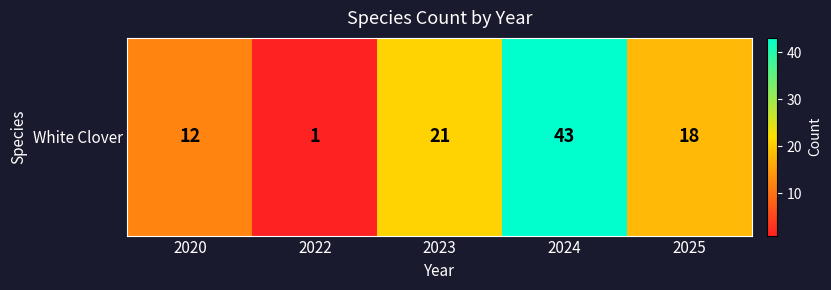

Rank the categories by value from lowest to highest.

2022, 2020, 2025, 2023, 2024